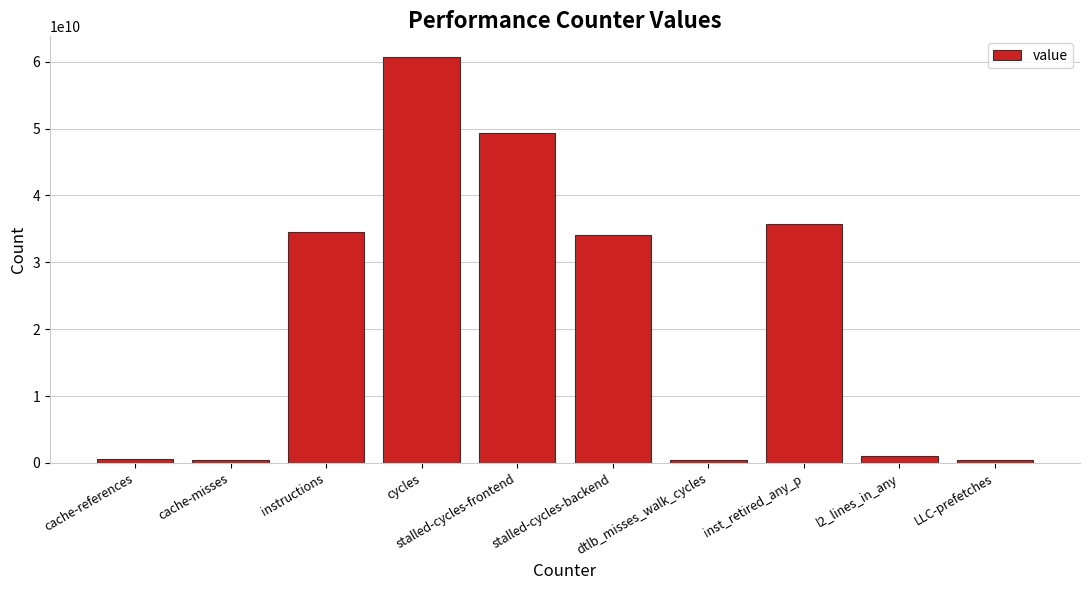

What is the sum of all values?

217363235351